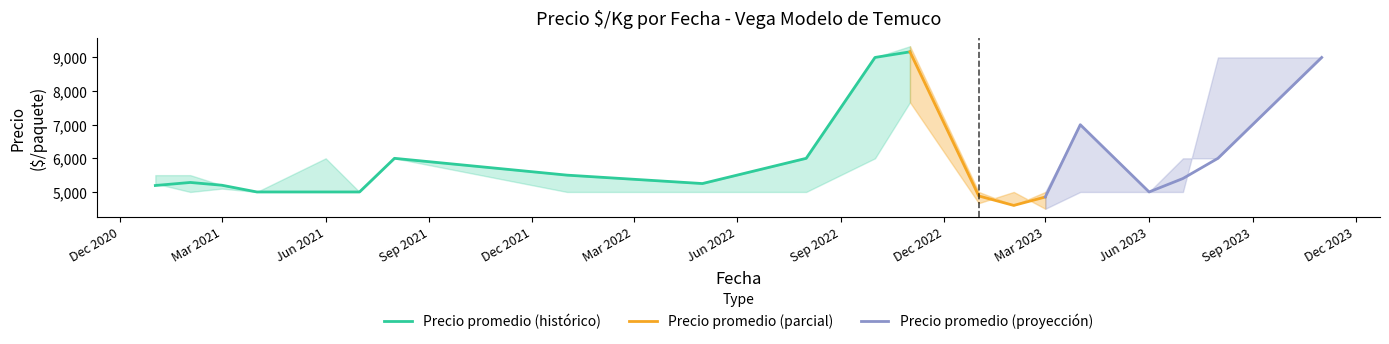

How many distinct data groups are displayed?

3